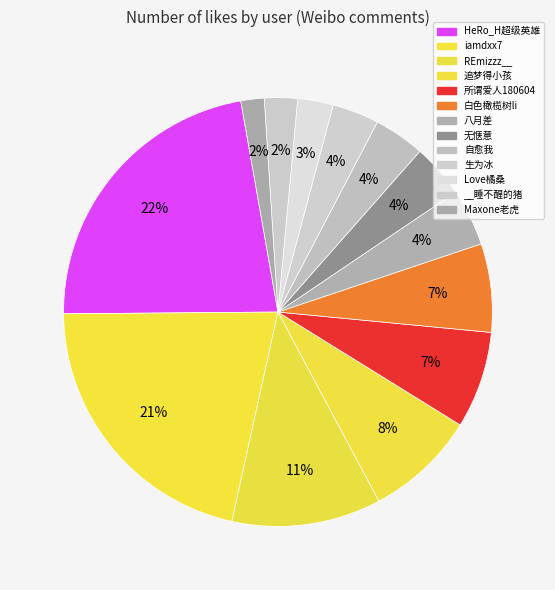

What is the change in value from 八月差 to Love橘桑?

-863